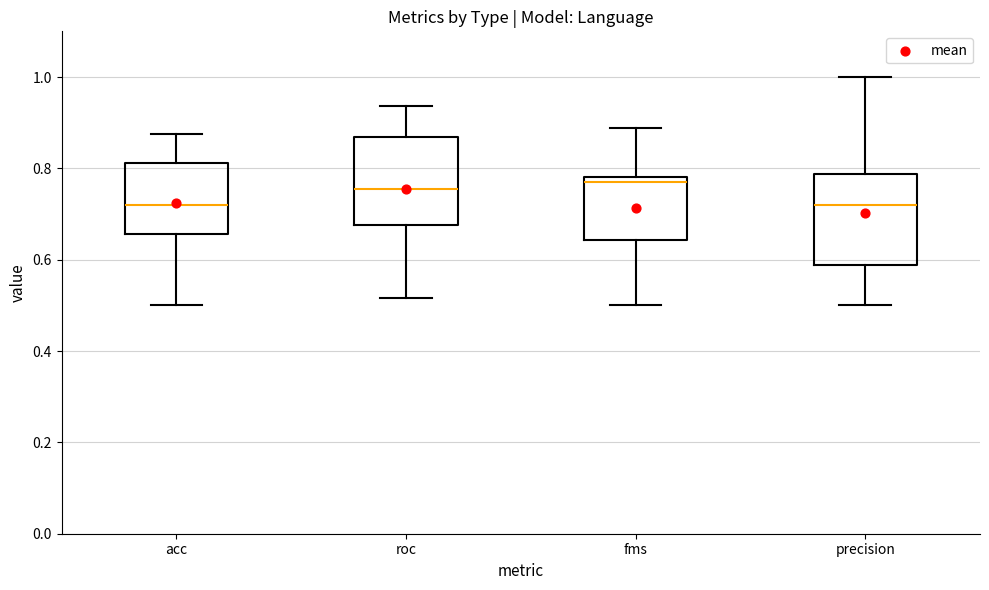

Reading left to right, read every box against the y-axis: the position of its median line, the range the box covers, and the ends of its whiskers. The values are not printed on the chart, so give them approximately, as read against the axis.

acc: median 0.72, box 0.66 to 0.82, whiskers 0.50 to 0.88
roc: median 0.76, box 0.68 to 0.86, whiskers 0.52 to 0.94
fms: median 0.76, box 0.64 to 0.78, whiskers 0.50 to 0.88
precision: median 0.72, box 0.58 to 0.78, whiskers 0.50 to 1.00